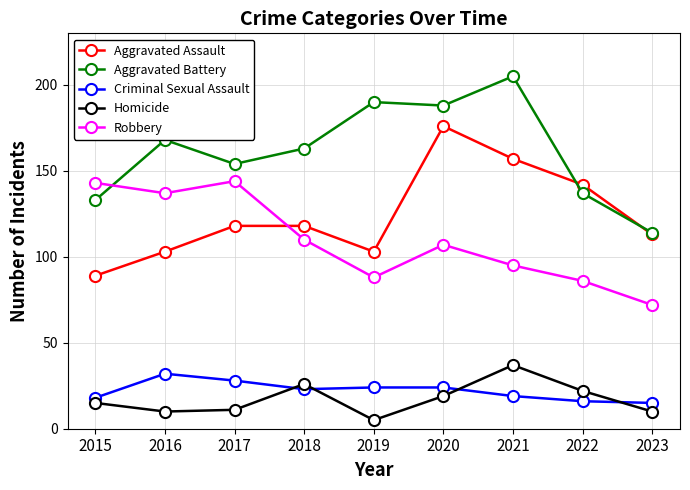

Which category has the lowest value across all series?

2019